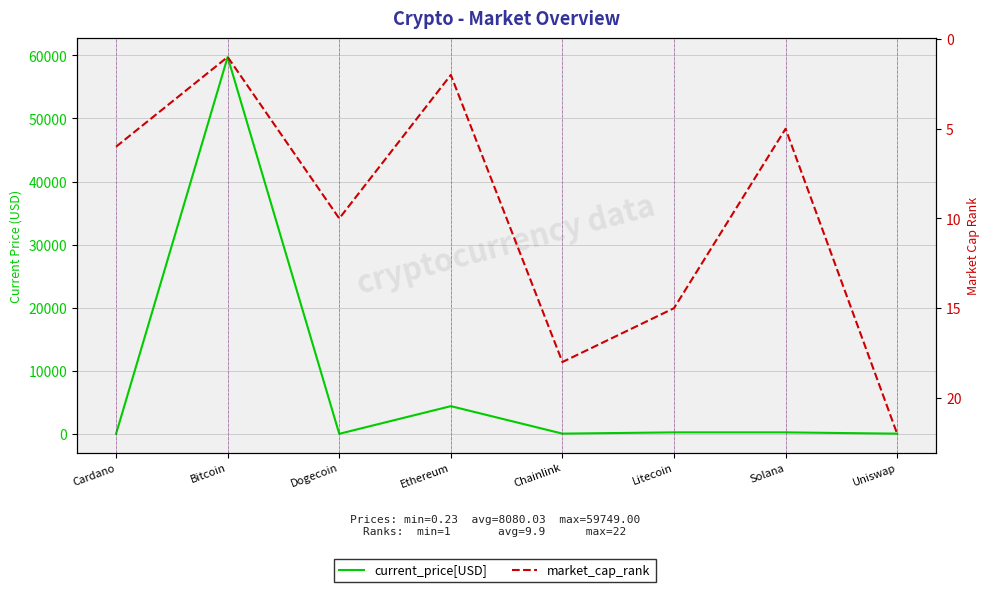

What is the difference between the maximum and minimum values in the market_cap_rank series?

21.0